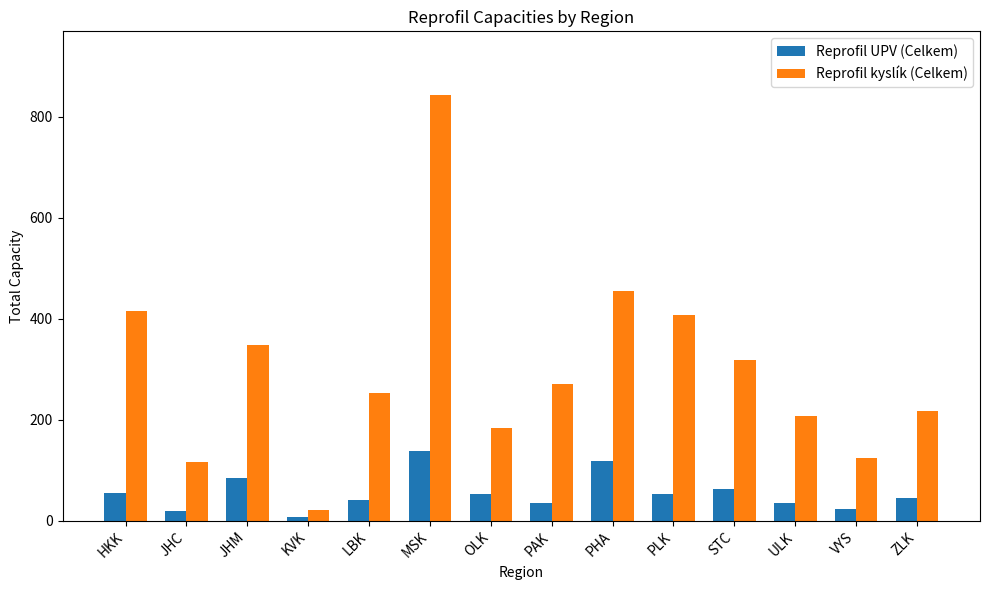

Which series changed the most between OLK and STC?

Reprofil kyslík (Celkem)